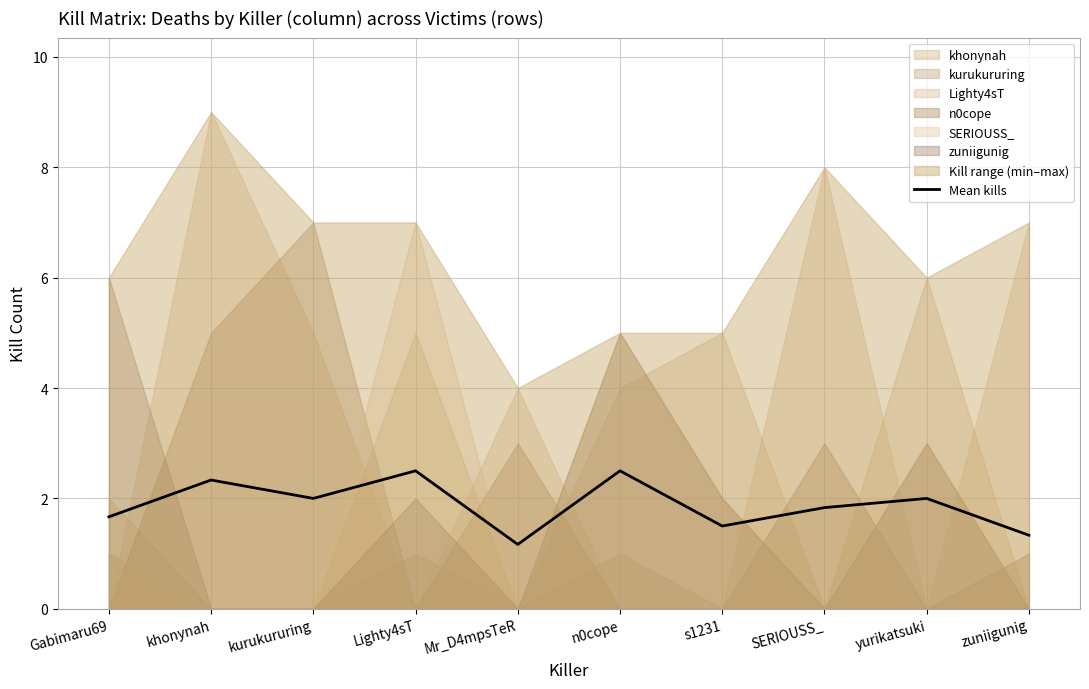

What is the label of the 4th point from the right?

s1231